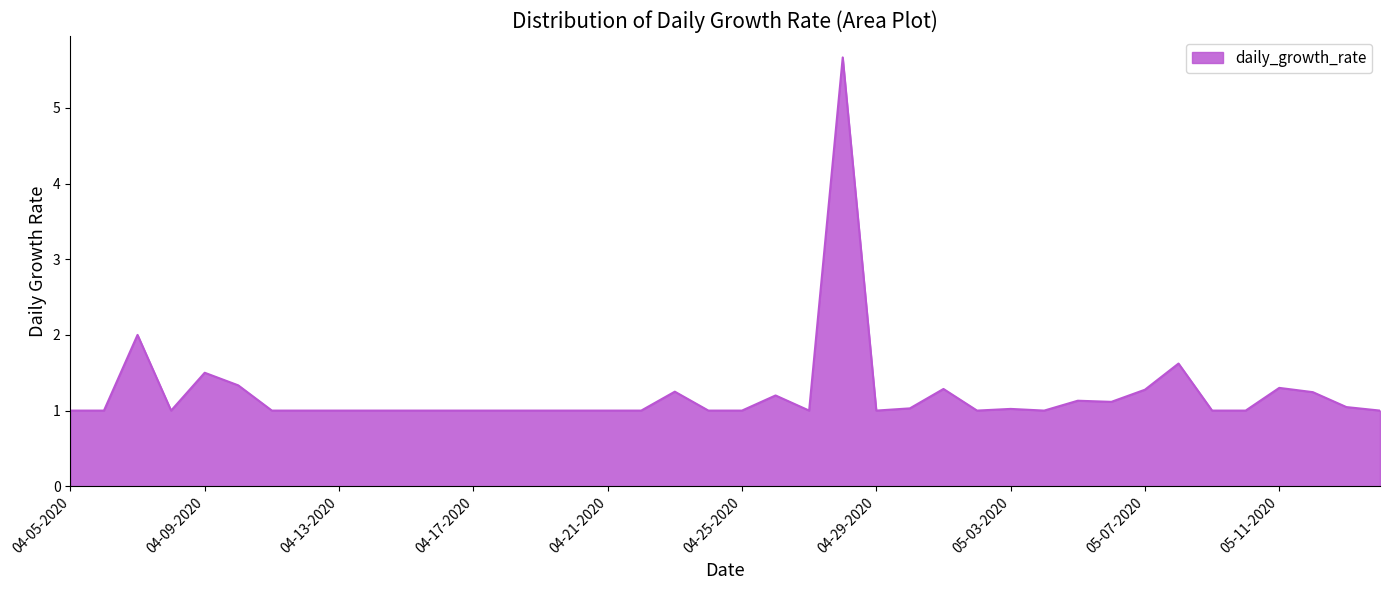

What is the difference between the maximum and minimum values?

4.7